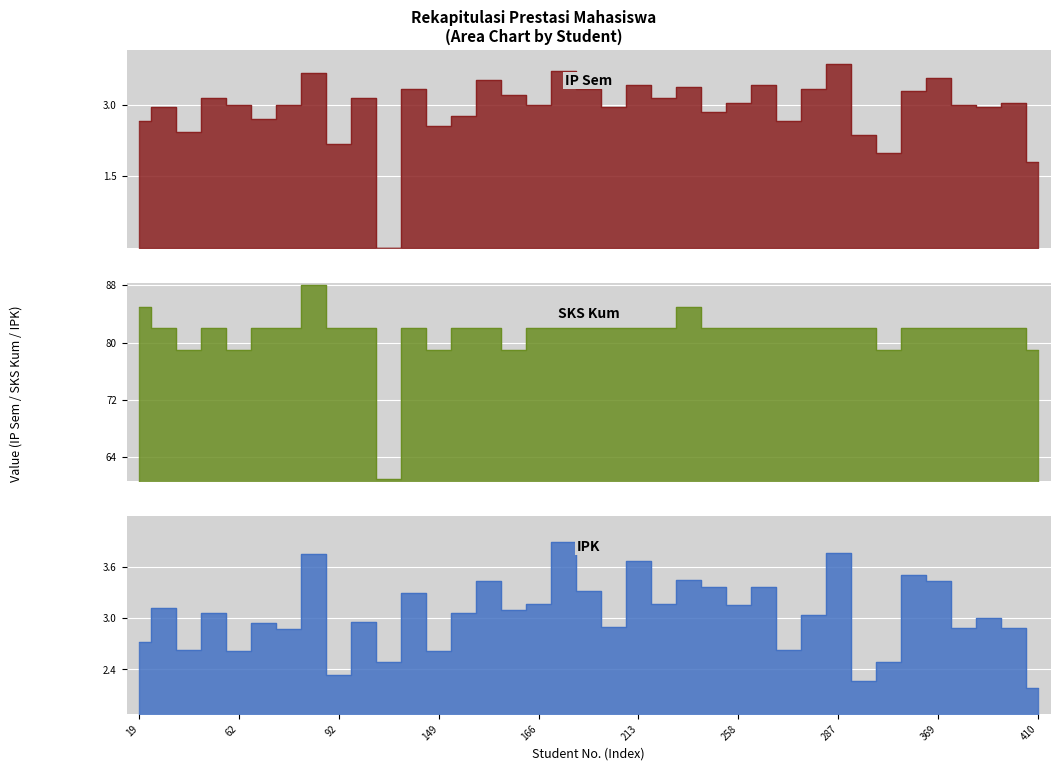

Is it true that IPK equals 4.5 at 129?

False